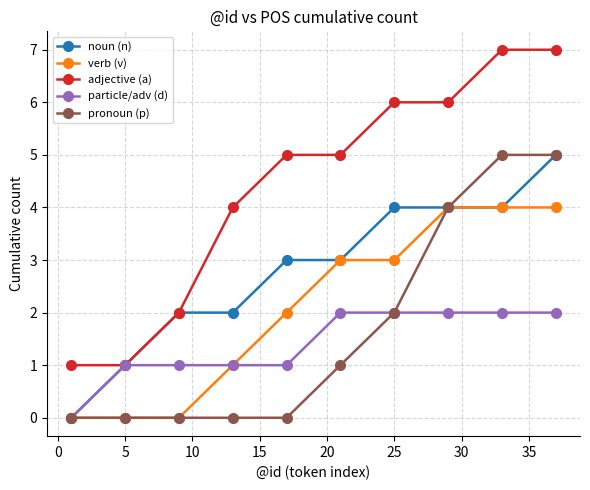

What is the greatest value displayed?

7